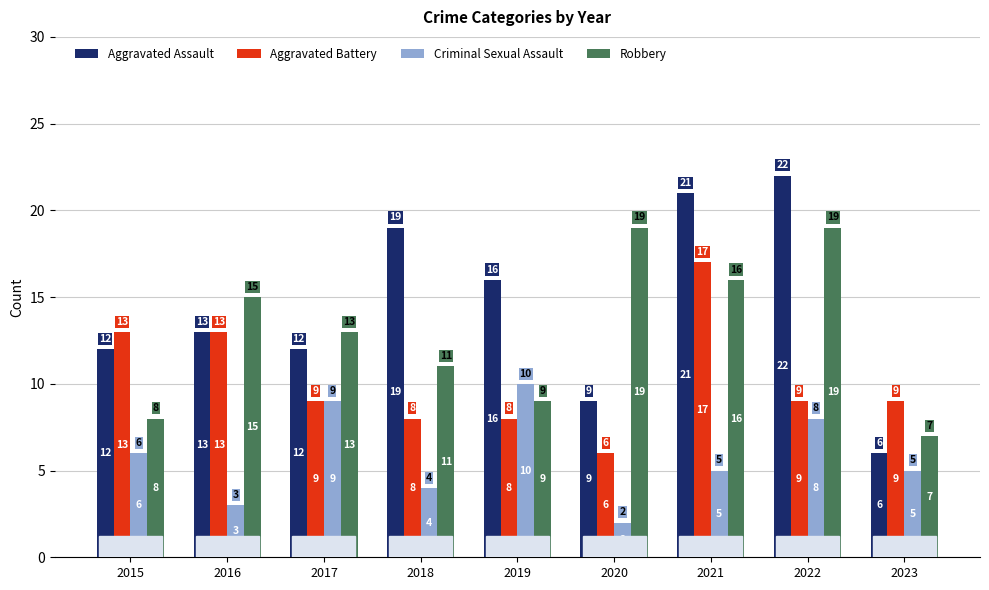

The value of Criminal Sexual Assault at 2015 is 4. True or false?

False